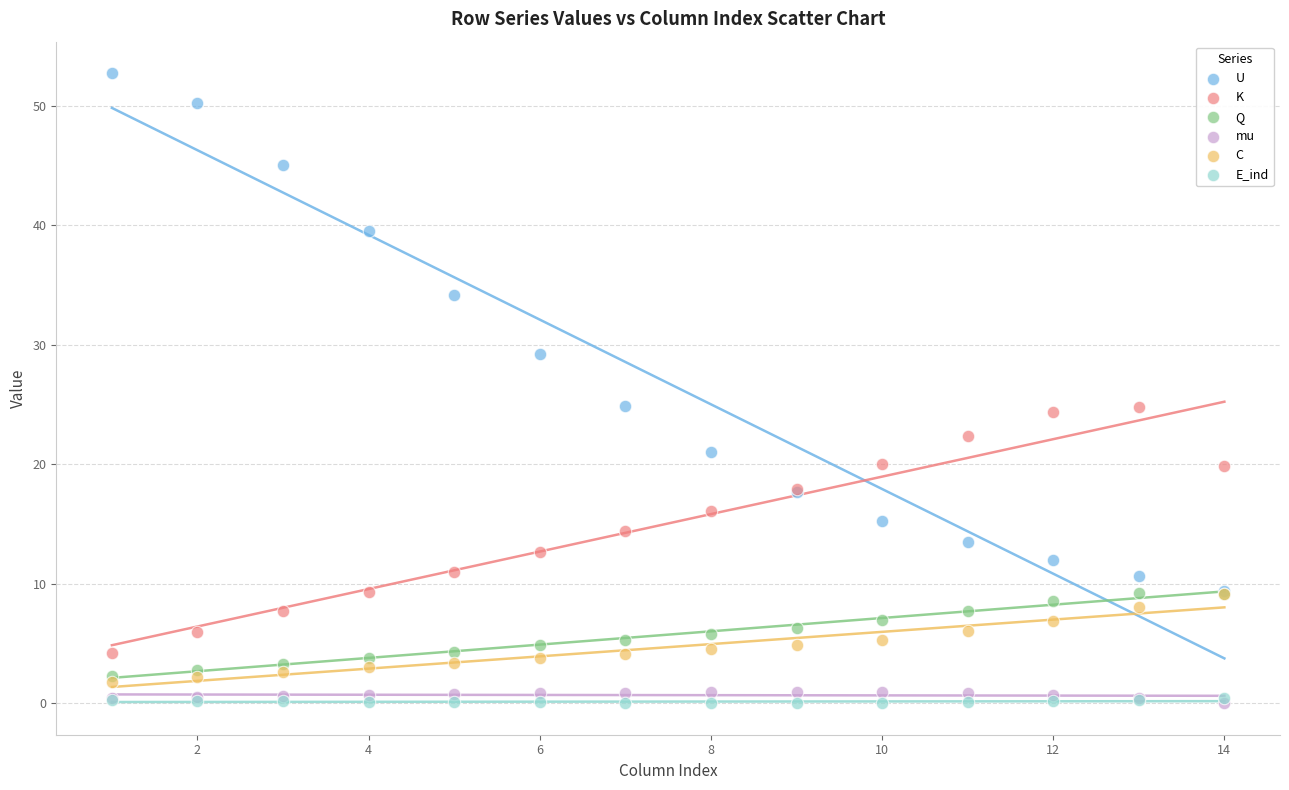

Which series has the widest spread of Y values?

U